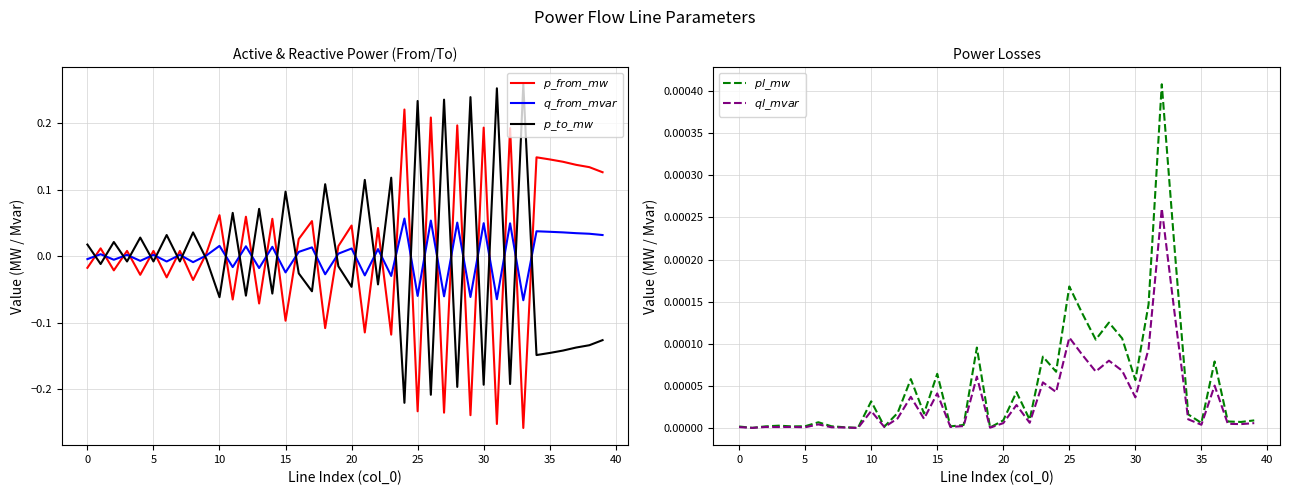

After their last crossing, which series has the higher values: $p\_from\_mw$ or $q\_from\_mvar$?

$p\_from\_mw$